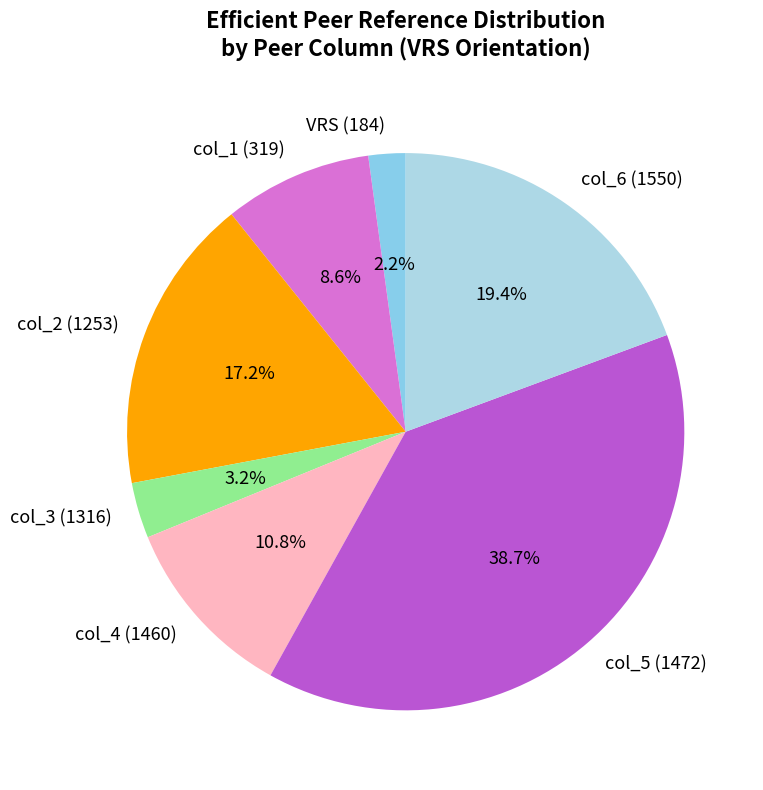

Does any single category account for the majority?

No